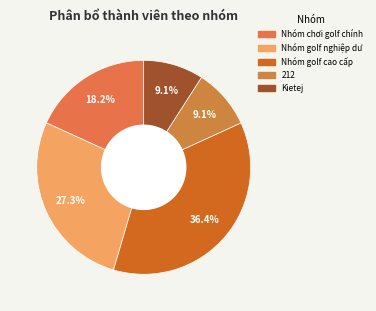

To the nearest percent, what is the difference between the largest and smallest slice percentages?

27%